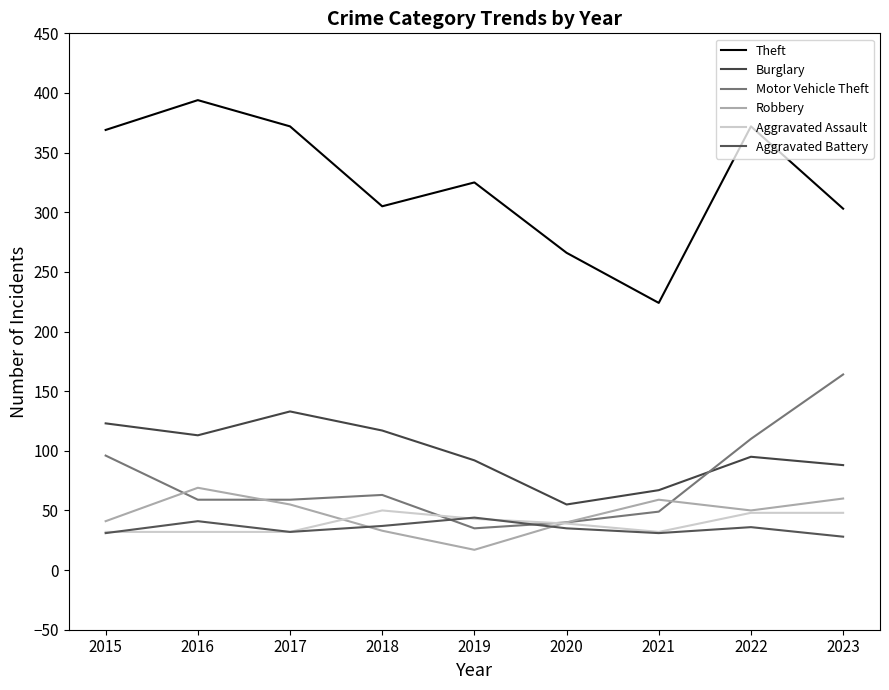

How many series are shown in this chart?

6